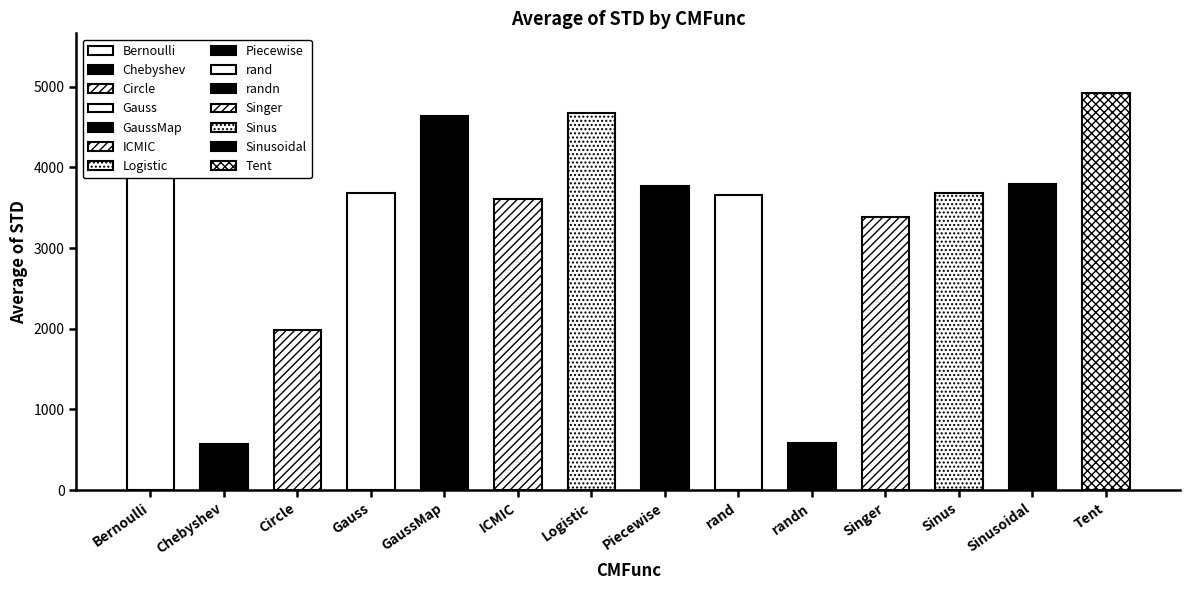

Is it true that the value at ICMIC is 3604.4?

True